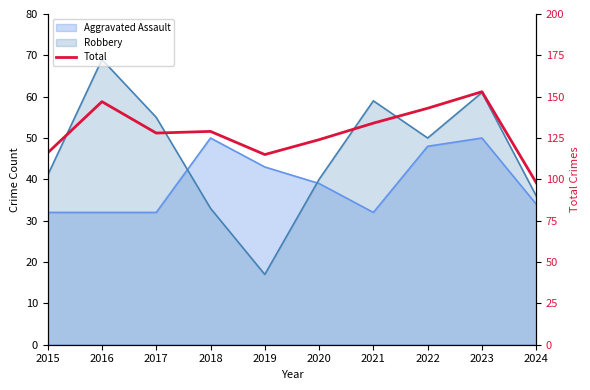

List the labels in order of value, smallest first.

2024, 2019, 2015, 2020, 2017, 2018, 2021, 2022, 2016, 2023